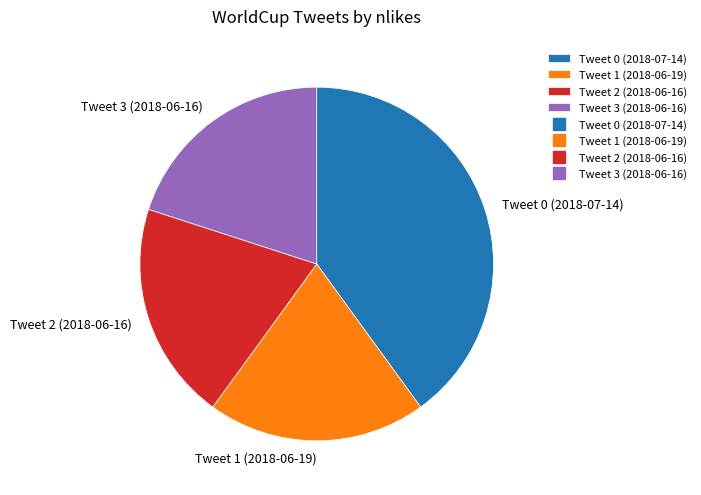

Which category has the biggest portion of the pie?

Tweet 0 (2018-07-14)